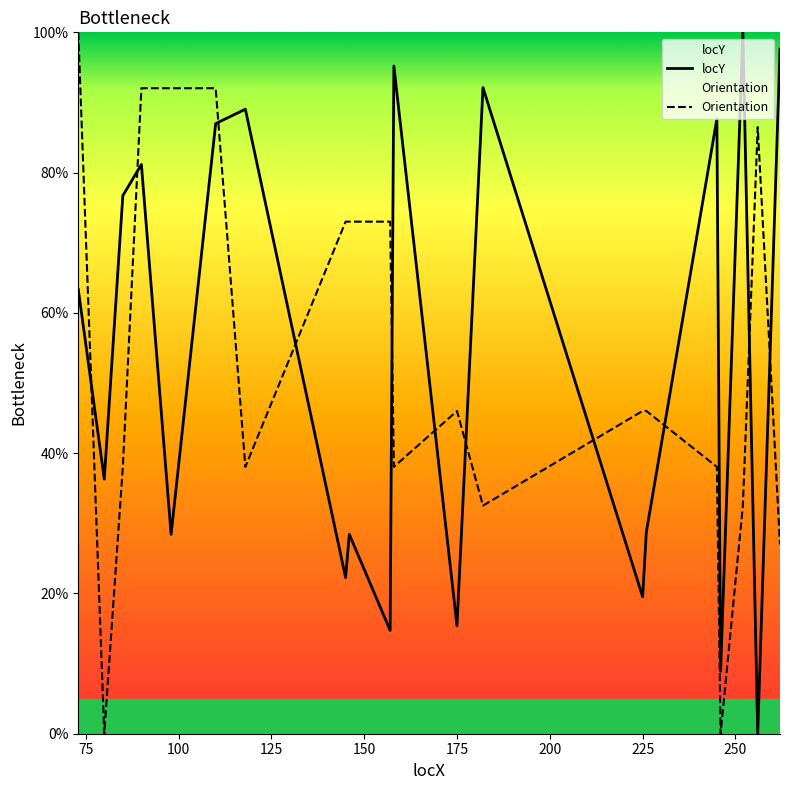

In Orientation, how many points are lower than both neighbors (excluding endpoints)?

5